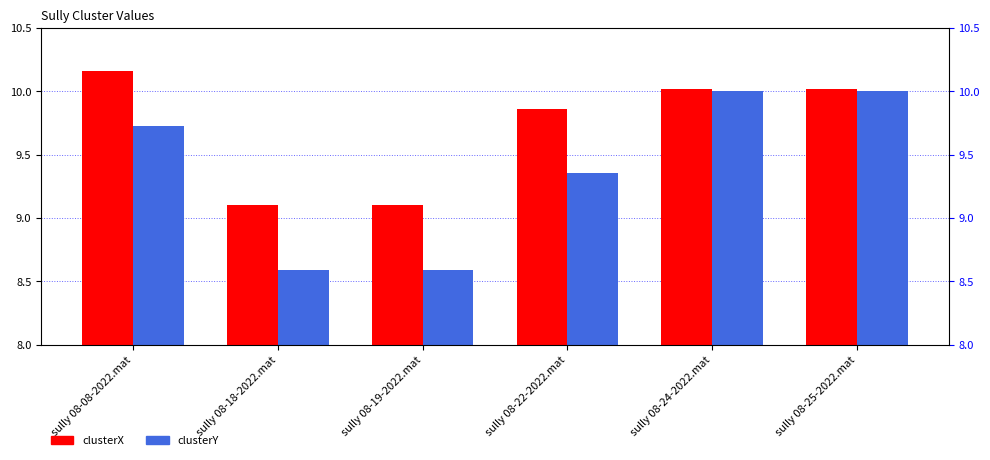

What are all the series names shown in the legend?

clusterX, clusterY